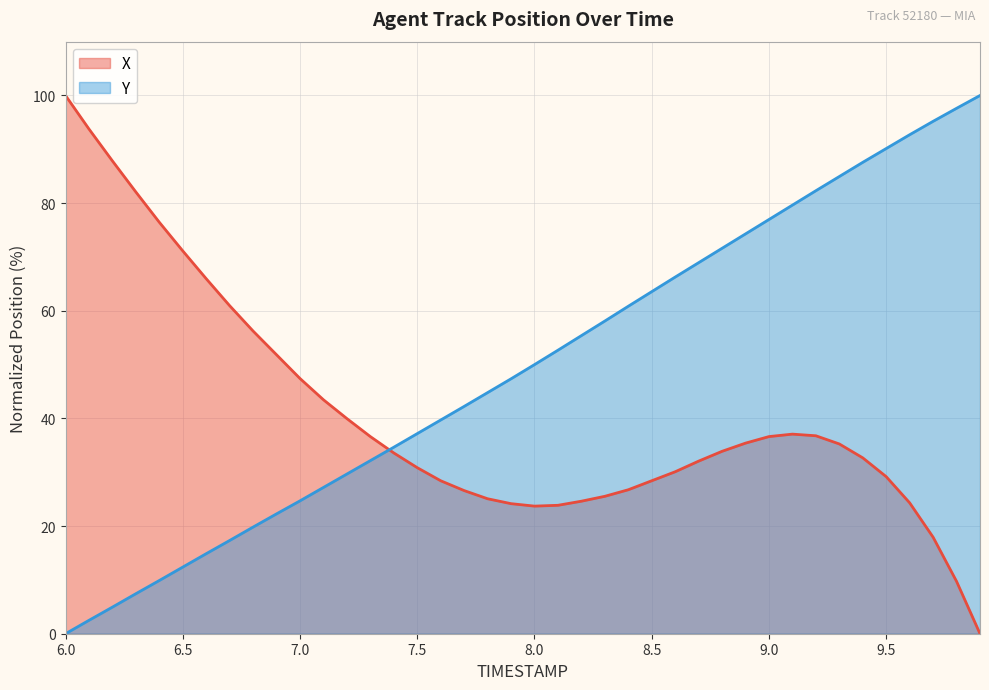

What is the label of the 18th point from the right?

8.2